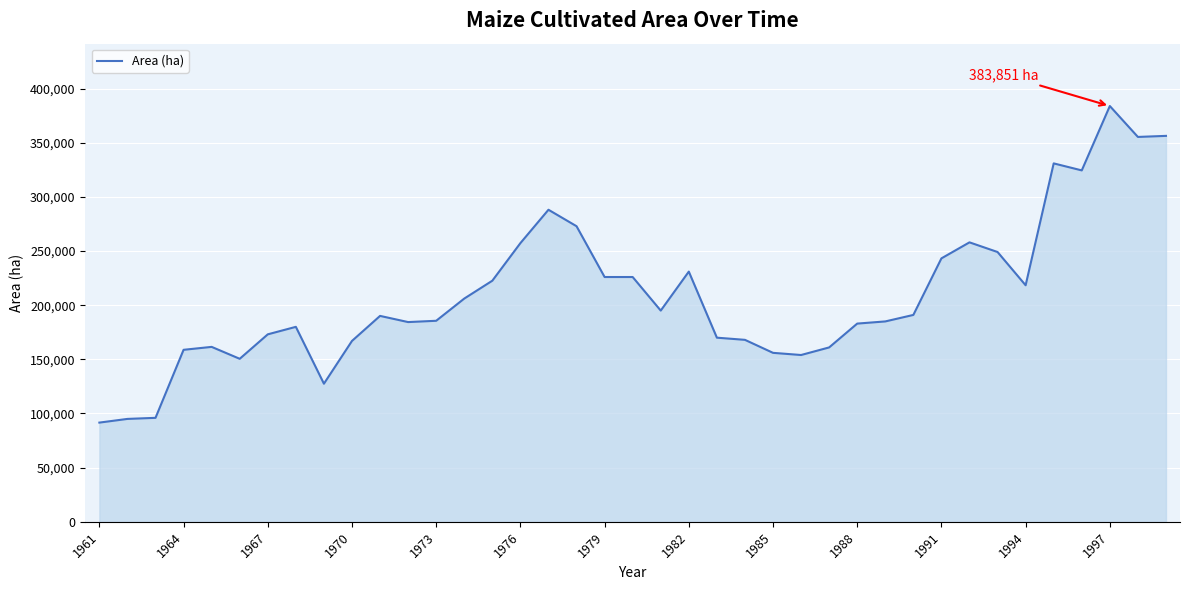

How many series are shown in this chart?

1